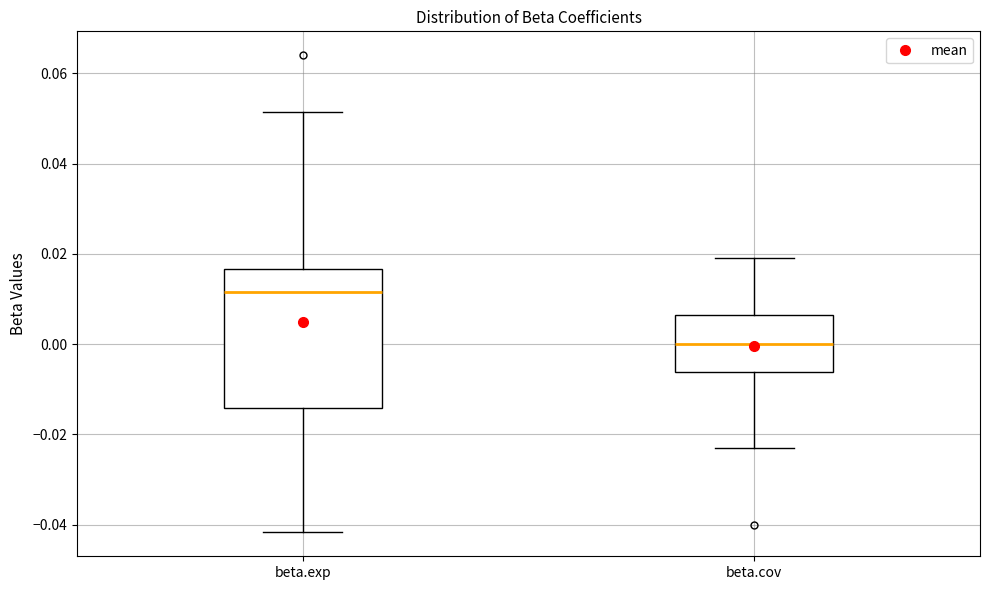

Which box has the highest median line?

beta.exp